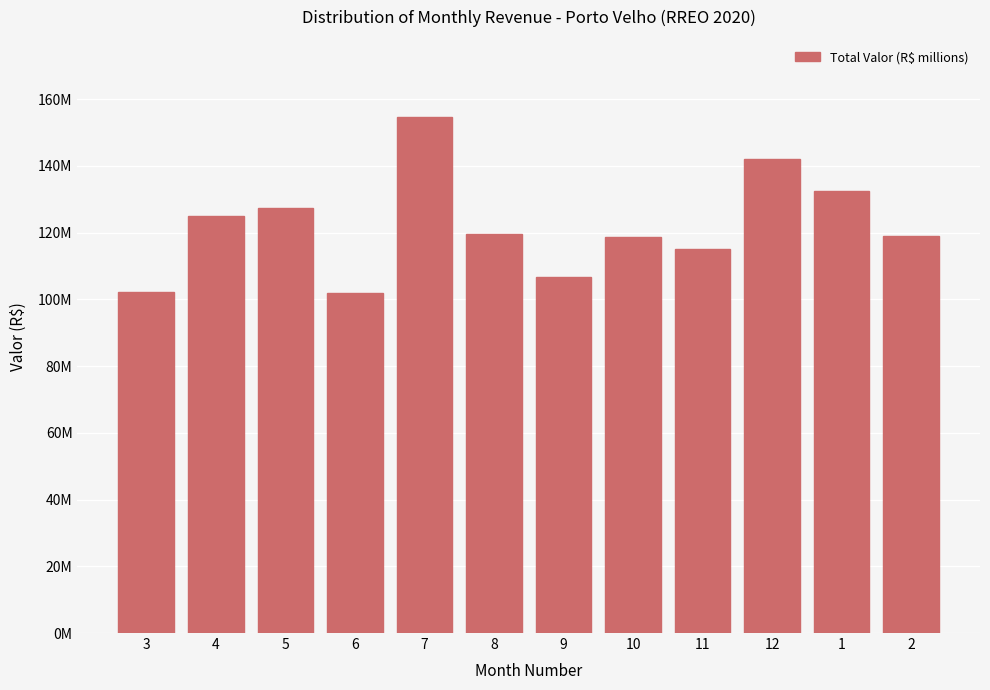

List the labels in order of value, largest first.

7, 12, 1, 5, 4, 8, 2, 10, 11, 9, 3, 6